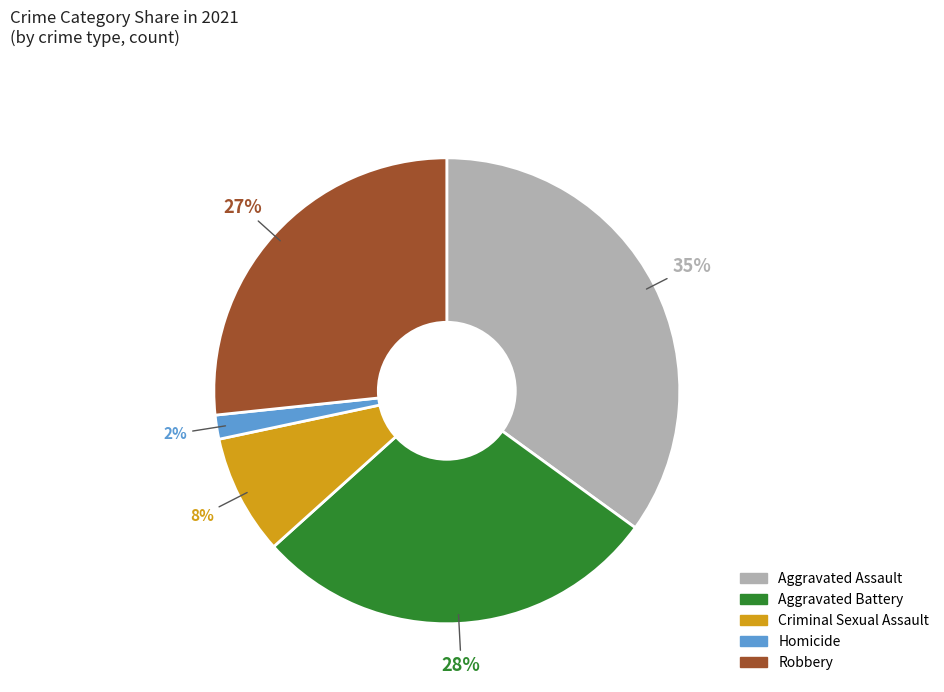

Is it true that Aggravated Assault is 35% of the pie?

True